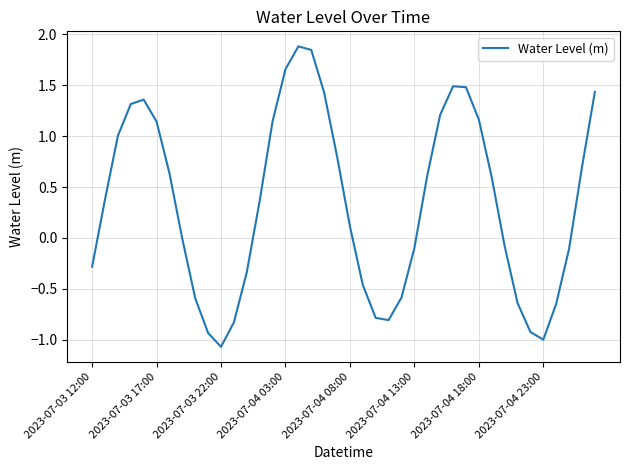

What is the maximum value shown in the chart?

1.9